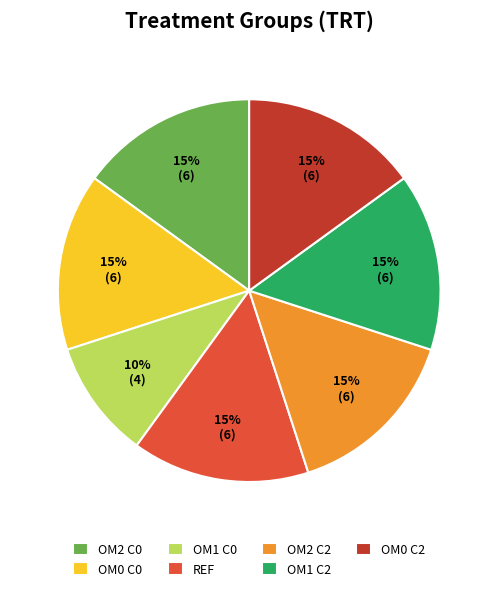

Combined, do REF and OM0 C0 account for over 50%?

No